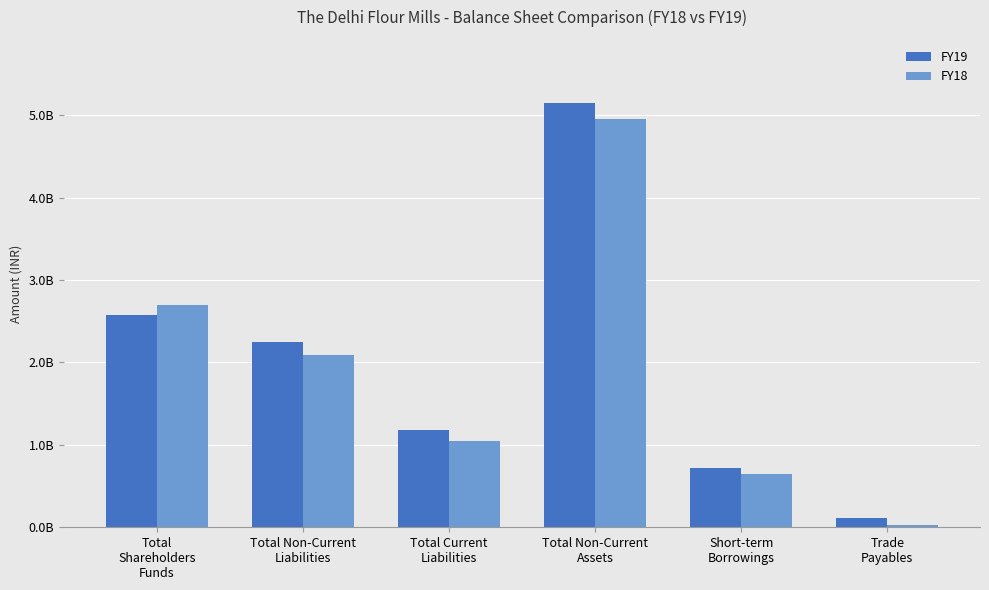

What are all the series names shown in the legend?

FY19, FY18